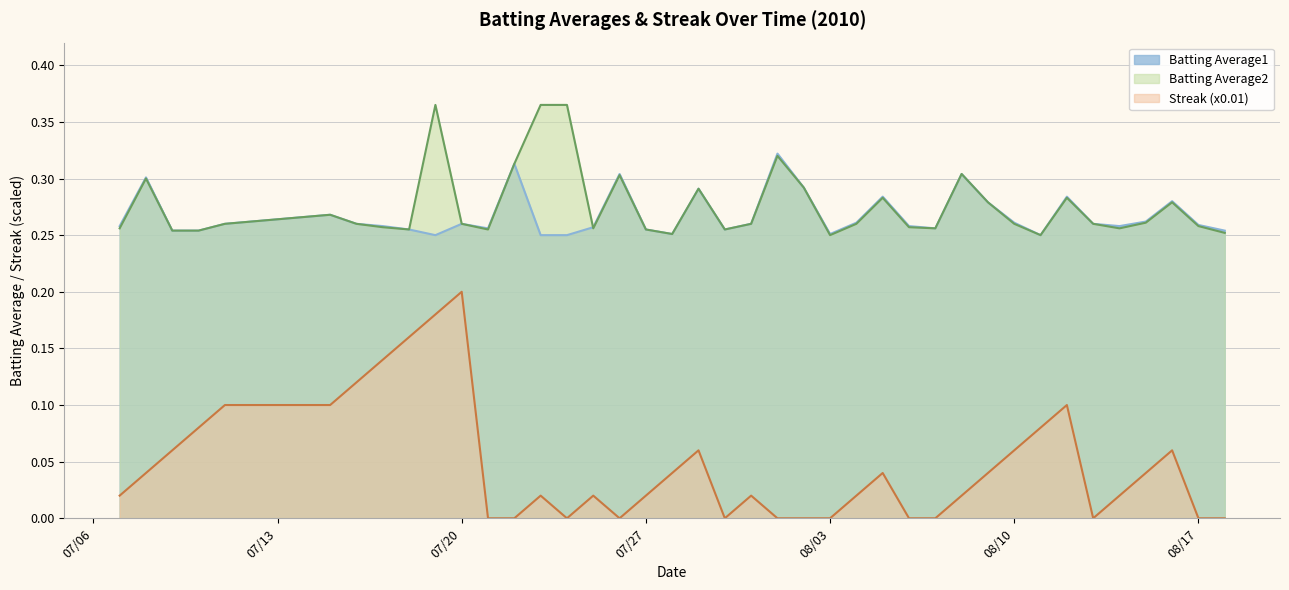

The Streak (x0.01) series shows 0.2 at 07/20. True or false?

True